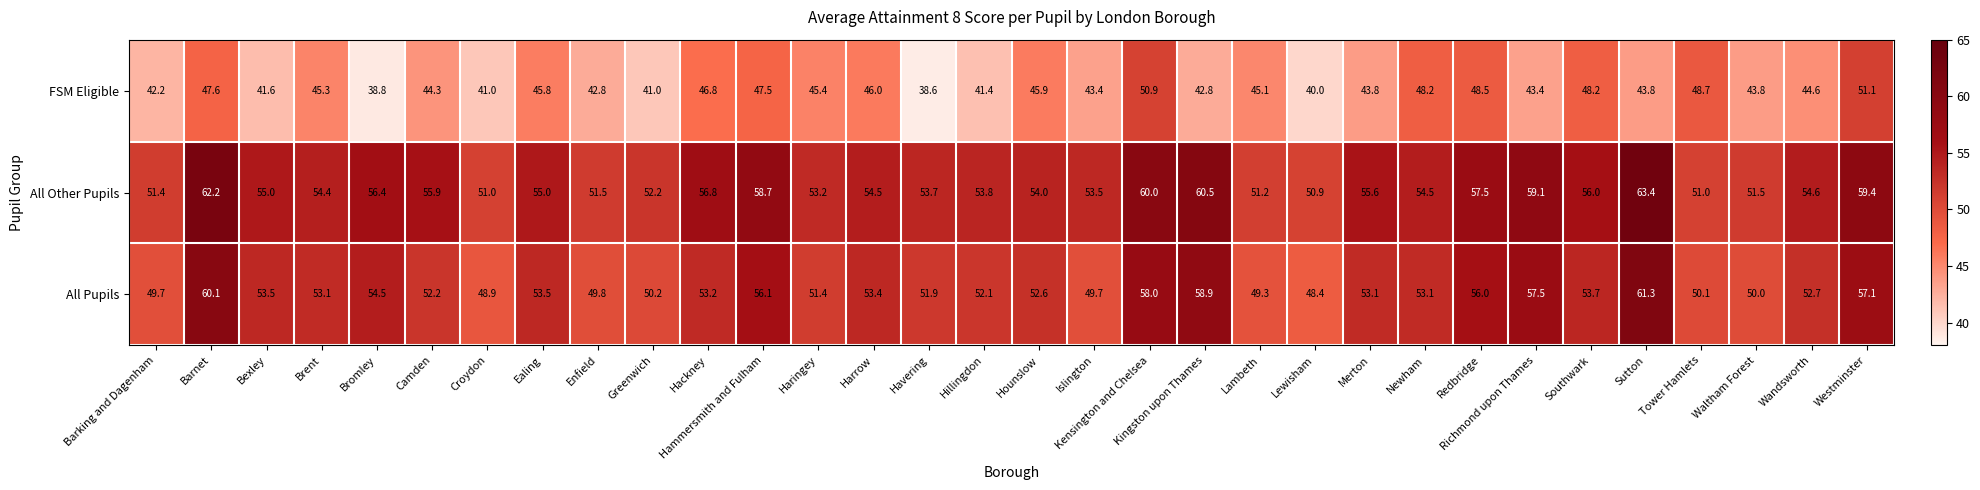

How many series are shown in this chart?

3